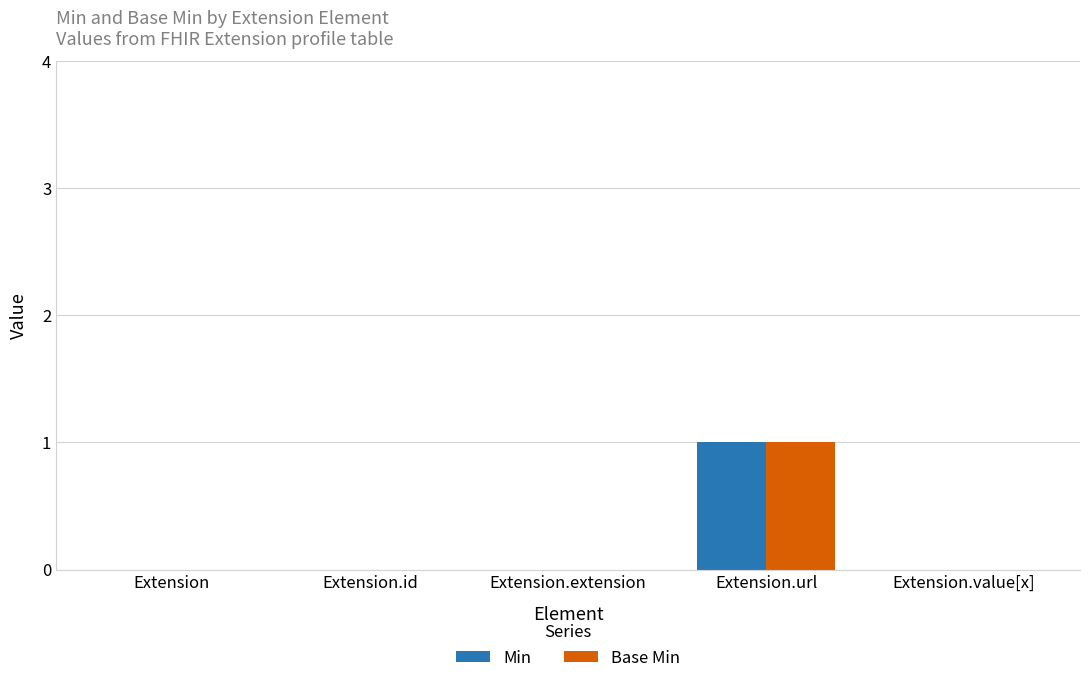

Count the number of categories in the chart.

5